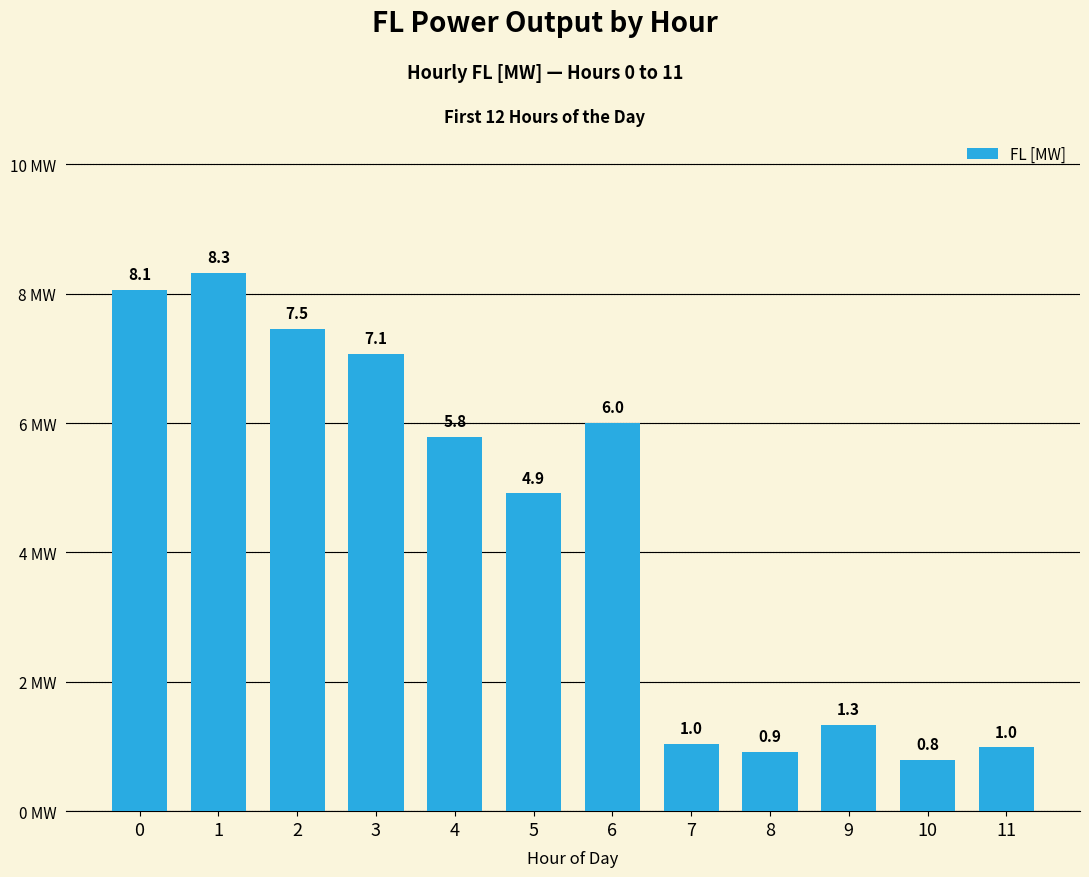

Read the value at 1.

8.3